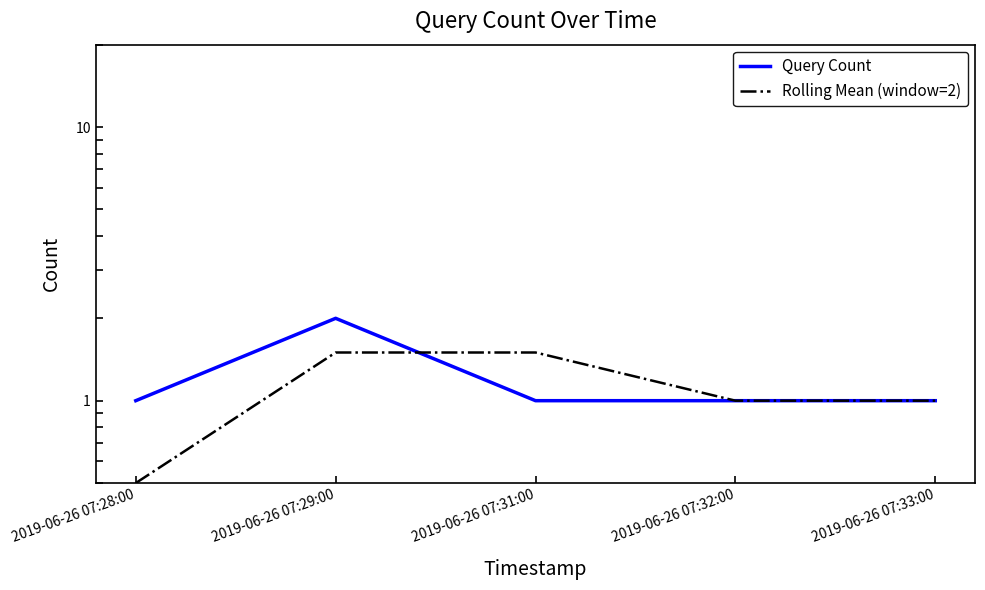

Rank the categories by Query Count value from lowest to highest.

2019-06-26 07:28:00, 2019-06-26 07:31:00, 2019-06-26 07:32:00, 2019-06-26 07:33:00, 2019-06-26 07:29:00